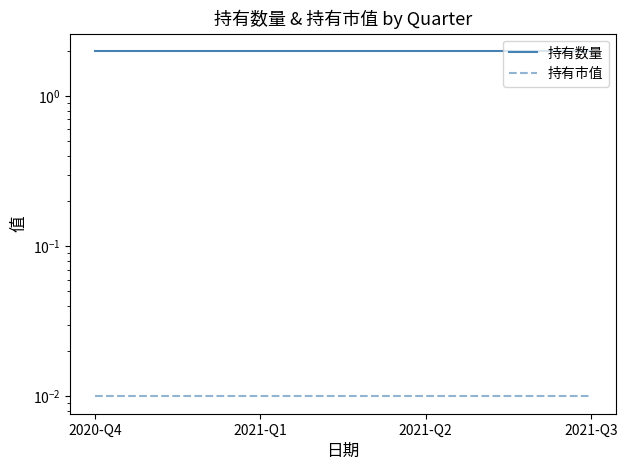

Is the value of 持有数量 at 2021-Q1 greater than the value of 持有市值 at 2020-Q4?

Yes